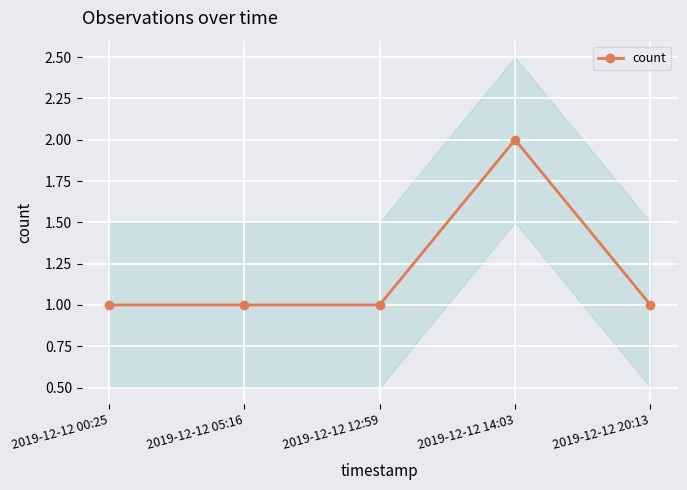

Rank the categories by value from highest to lowest.

2019-12-12 14:03, 2019-12-12 00:25, 2019-12-12 05:16, 2019-12-12 12:59, 2019-12-12 20:13